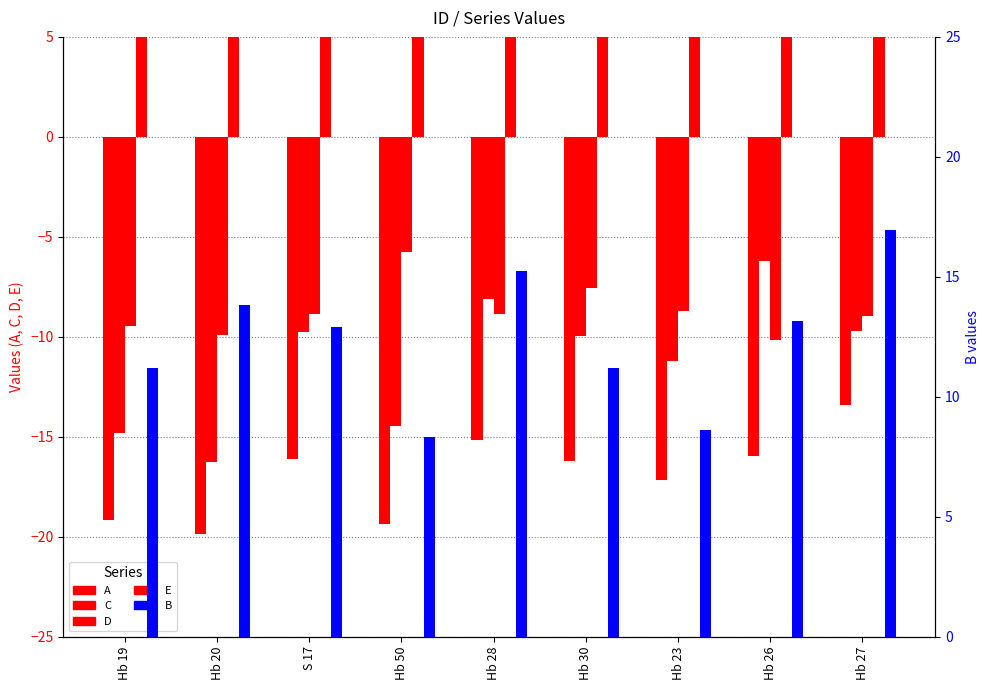

Reading left to right, what are all the values shown in this chart?

A: Hb 19=-19.2	Hb 20=-19.9	S 17=-16.1	Hb 50=-19.3	Hb 28=-15.2	Hb 30=-16.2	Hb 23=-17.1	Hb 26=-16.0	Hb 27=-13.4
C: Hb 19=-14.8	Hb 20=-16.3	S 17=-9.8	Hb 50=-14.5	Hb 28=-8.1	Hb 30=-10.0	Hb 23=-11.2	Hb 26=-6.2	Hb 27=-9.7
D: Hb 19=-9.5	Hb 20=-9.9	S 17=-8.9	Hb 50=-5.8	Hb 28=-8.9	Hb 30=-7.5	Hb 23=-8.7	Hb 26=-10.2	Hb 27=-9.0
E: Hb 19=15.6	Hb 20=14.9	S 17=16.9	Hb 50=19.6	Hb 28=15.3	Hb 30=15.0	Hb 23=17.2	Hb 26=15.6	Hb 27=15.2
B: Hb 19=11.2	Hb 20=13.8	S 17=12.9	Hb 50=8.3	Hb 28=15.2	Hb 30=11.2	Hb 23=8.6	Hb 26=13.2	Hb 27=17.0